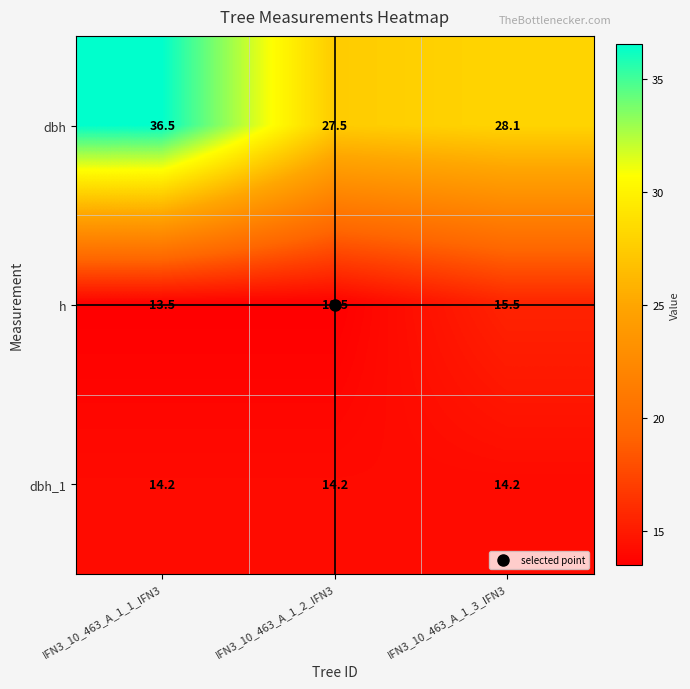

How many series are shown in this chart?

3